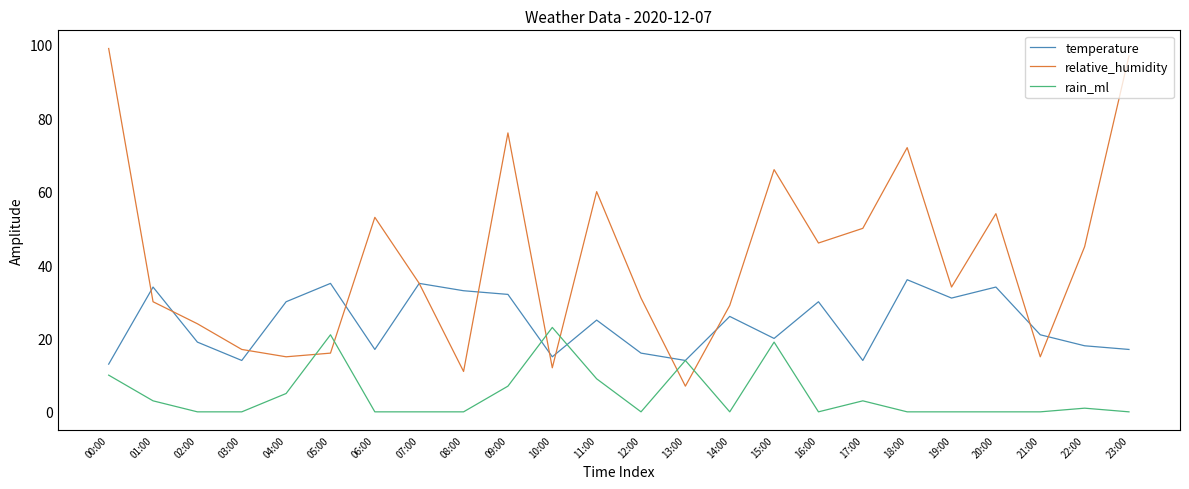

What value does the temperature series have at 15:00, to the nearest 10?

20